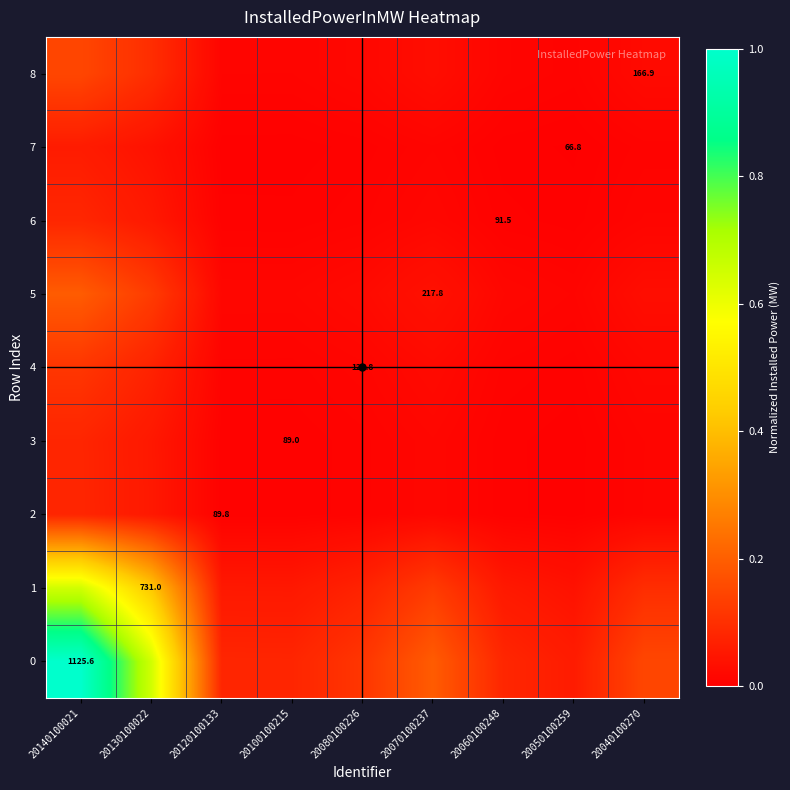

At which category does the chart reach its peak across all series?

20140100021